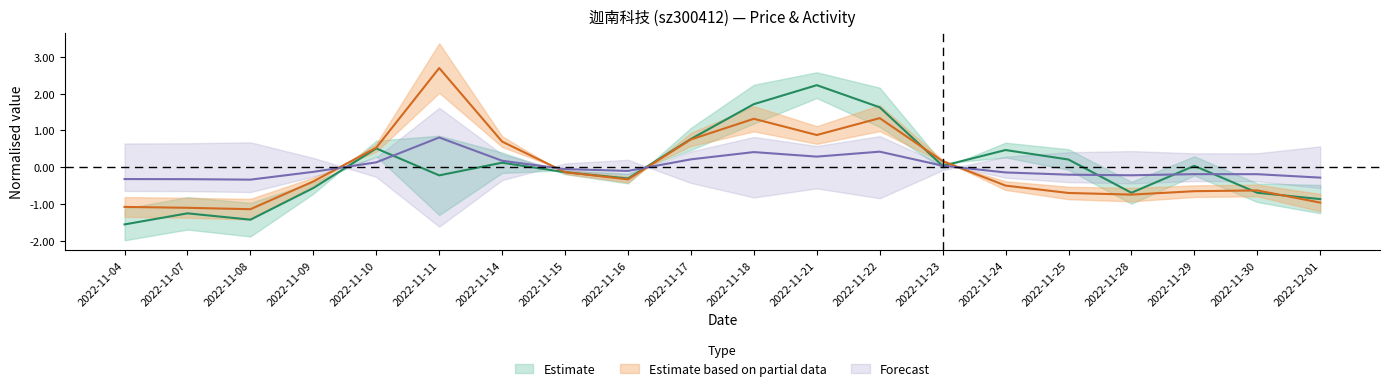

What is the difference between the price values at 2022-11-25 and 2022-11-18?

1.5